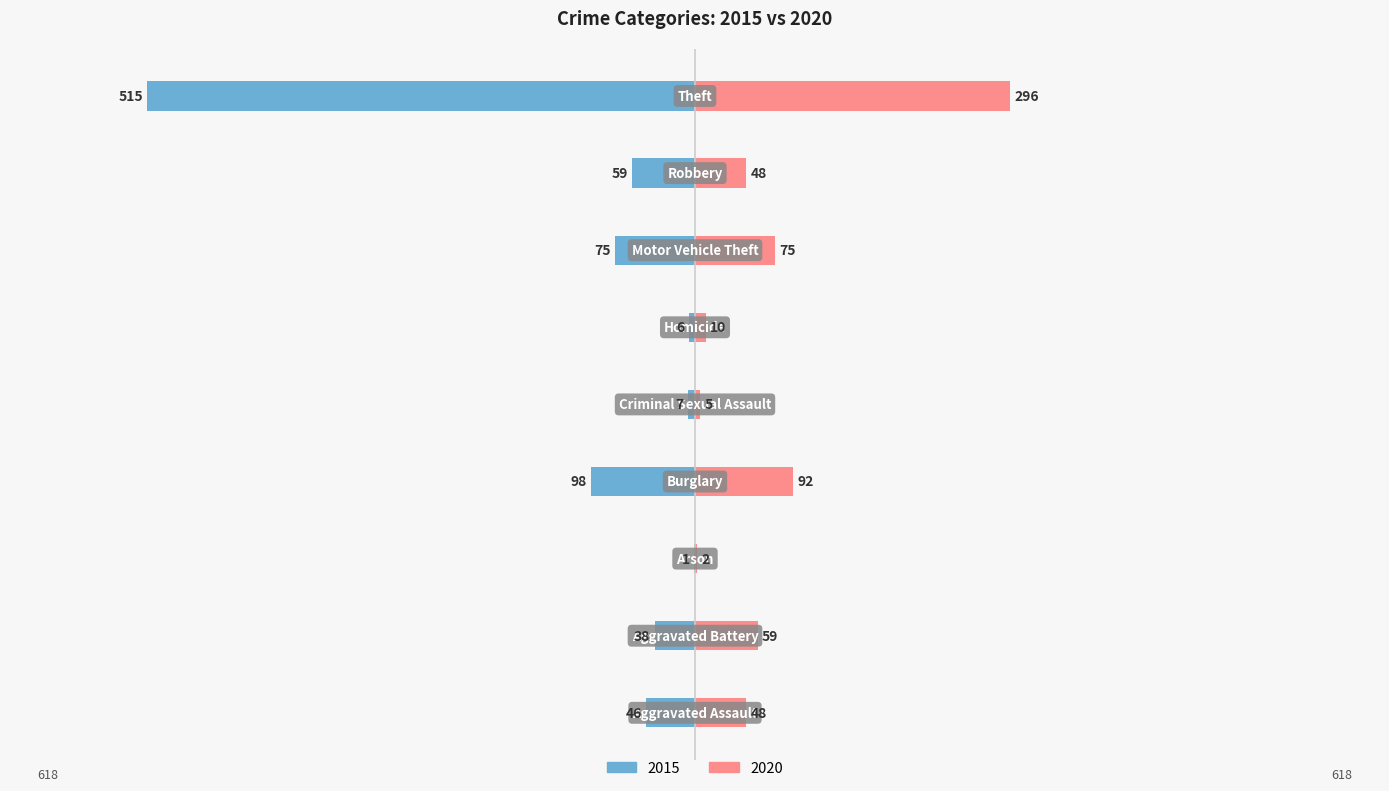

How many groups of bars are there?

9